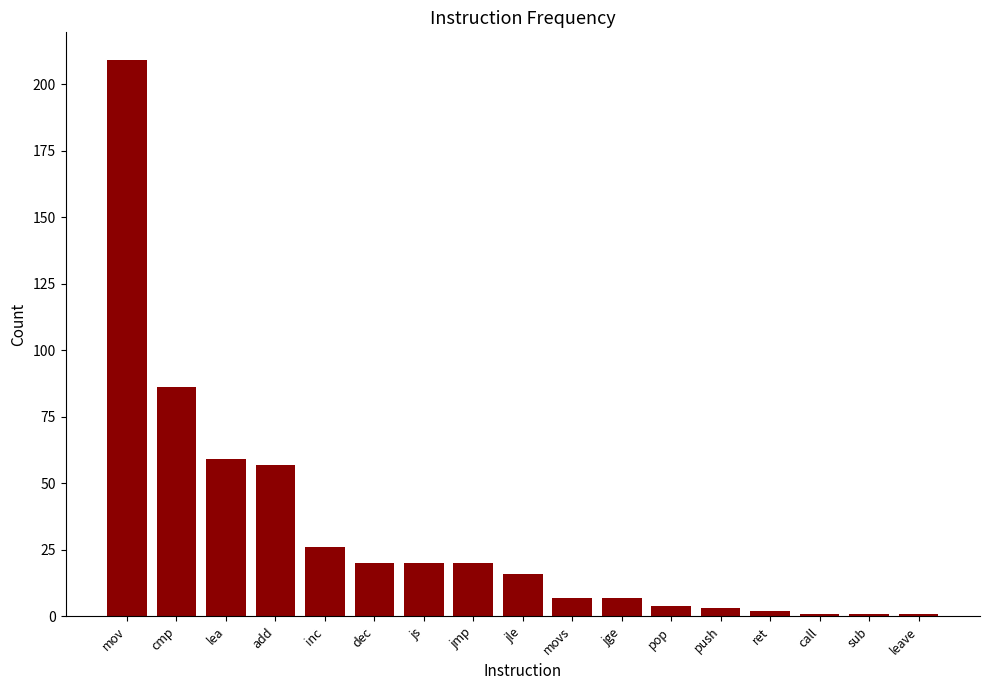

What is the label of the 6th bar from the left?

dec